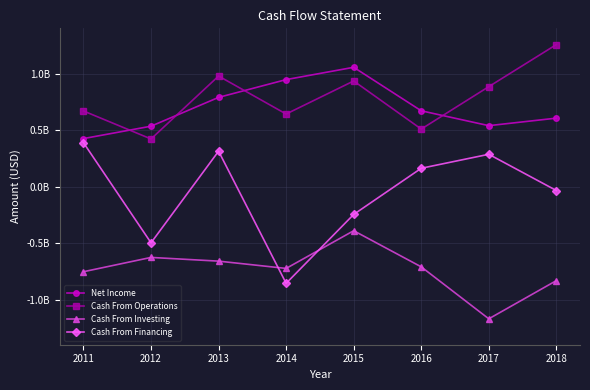

True or false: Net Income and Cash From Operations intersect in this chart.

True